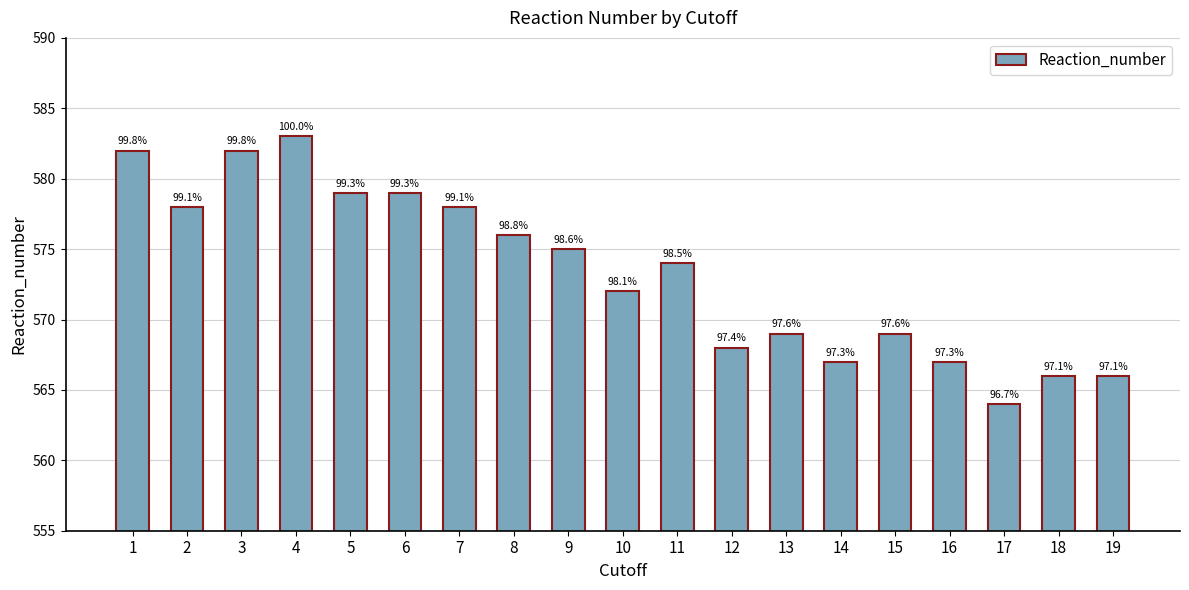

Rank the categories by value from highest to lowest.

4, 1, 3, 5, 6, 2, 7, 8, 9, 11, 10, 13, 15, 12, 14, 16, 18, 19, 17